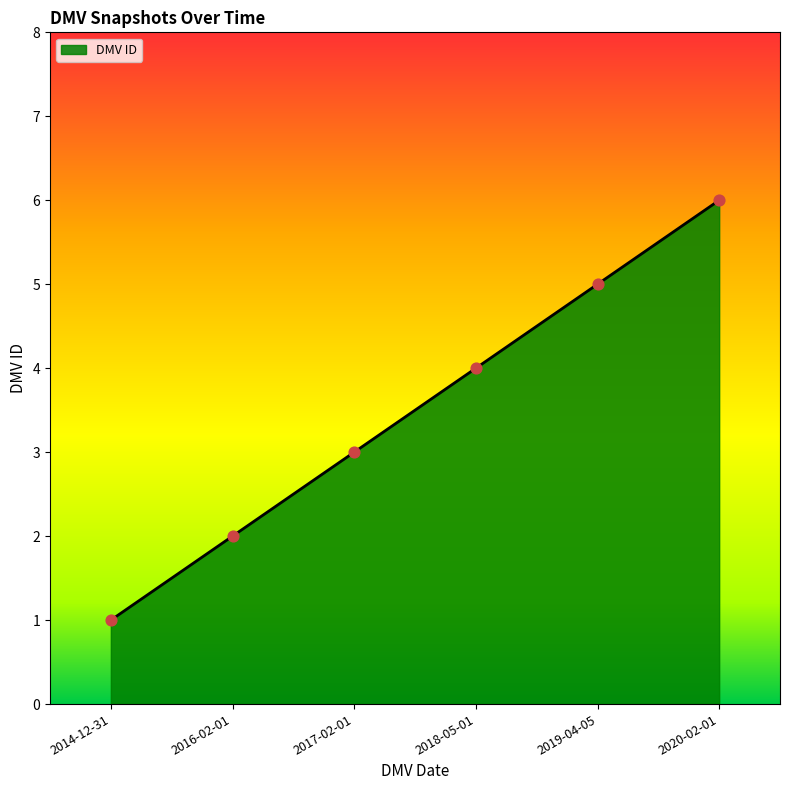

Which has a higher value, 2017-02-01 or 2020-02-01?

2020-02-01